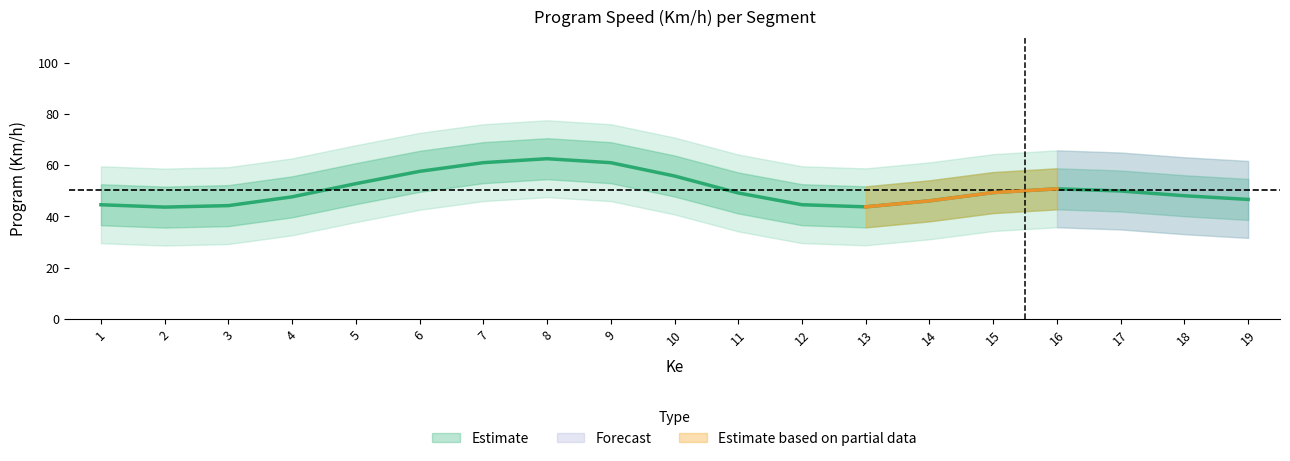

Where is the data nearest to the value 49?

17